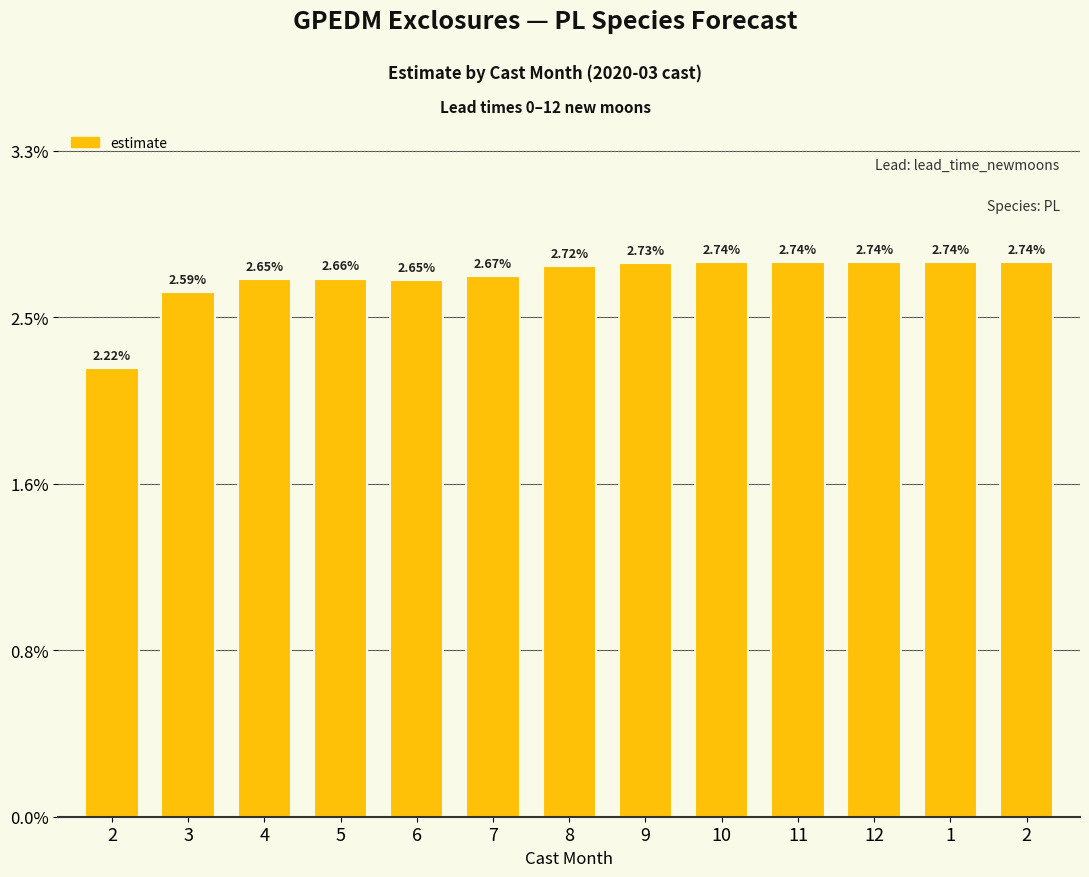

The value at 11 is 0.0. True or false?

False